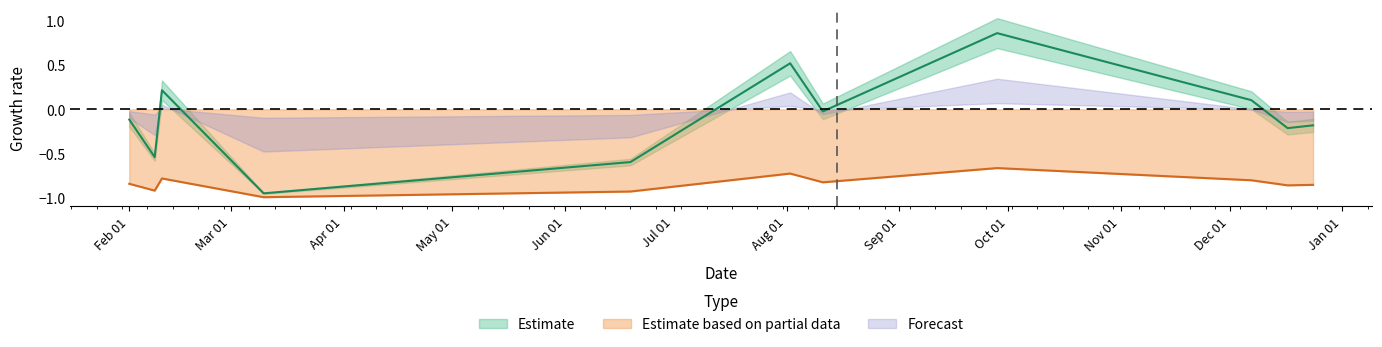

What is the lowest value of the Estimate based on partial data series?

-1.0